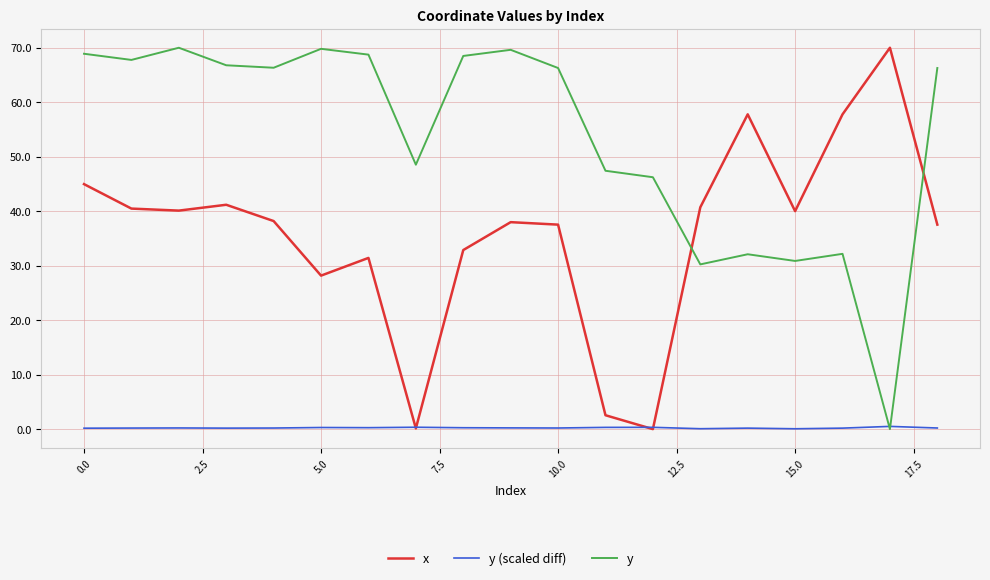

Which series has the largest total across all categories?

y